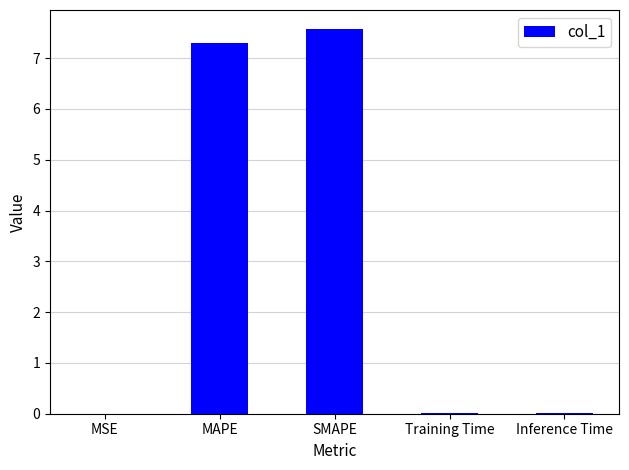

Between Training Time and MAPE, which is larger?

MAPE